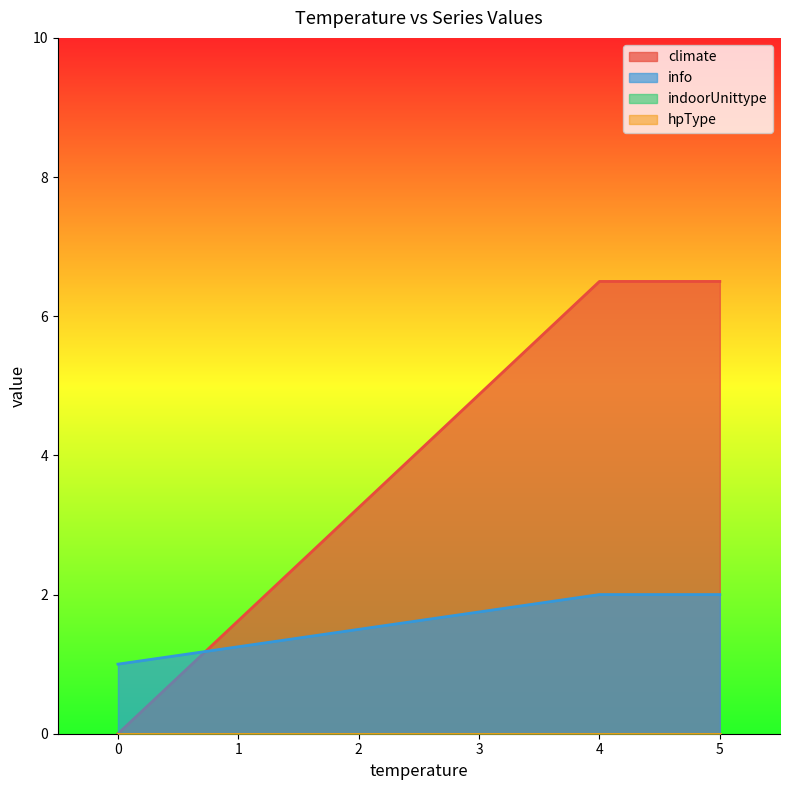

True or false: info and hpType intersect in this chart.

False